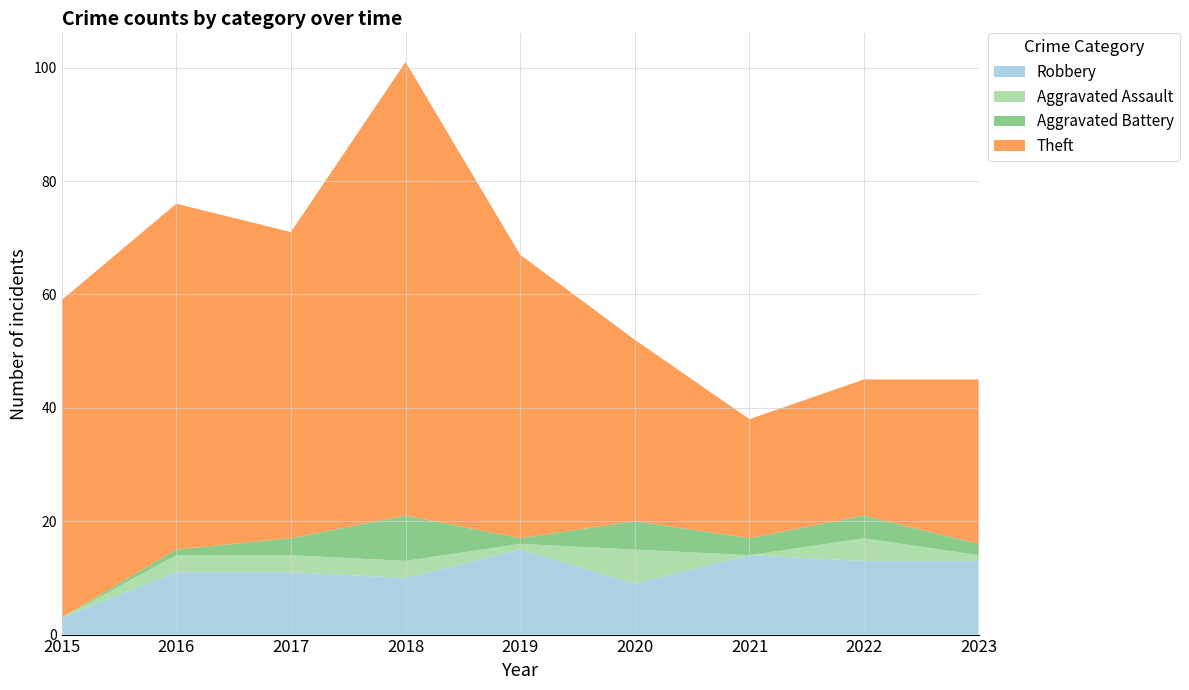

Reading left to right, list all the values displayed in this chart.

Robbery: 2015=3	2016=11	2017=11	2018=10	2019=15	2020=9	2021=14	2022=13	2023=13
Aggravated Assault: 2015=0	2016=3	2017=3	2018=3	2019=1	2020=6	2021=0	2022=4	2023=1
Aggravated Battery: 2015=0	2016=1	2017=3	2018=8	2019=1	2020=5	2021=3	2022=4	2023=2
Theft: 2015=56	2016=61	2017=54	2018=80	2019=50	2020=32	2021=21	2022=24	2023=29